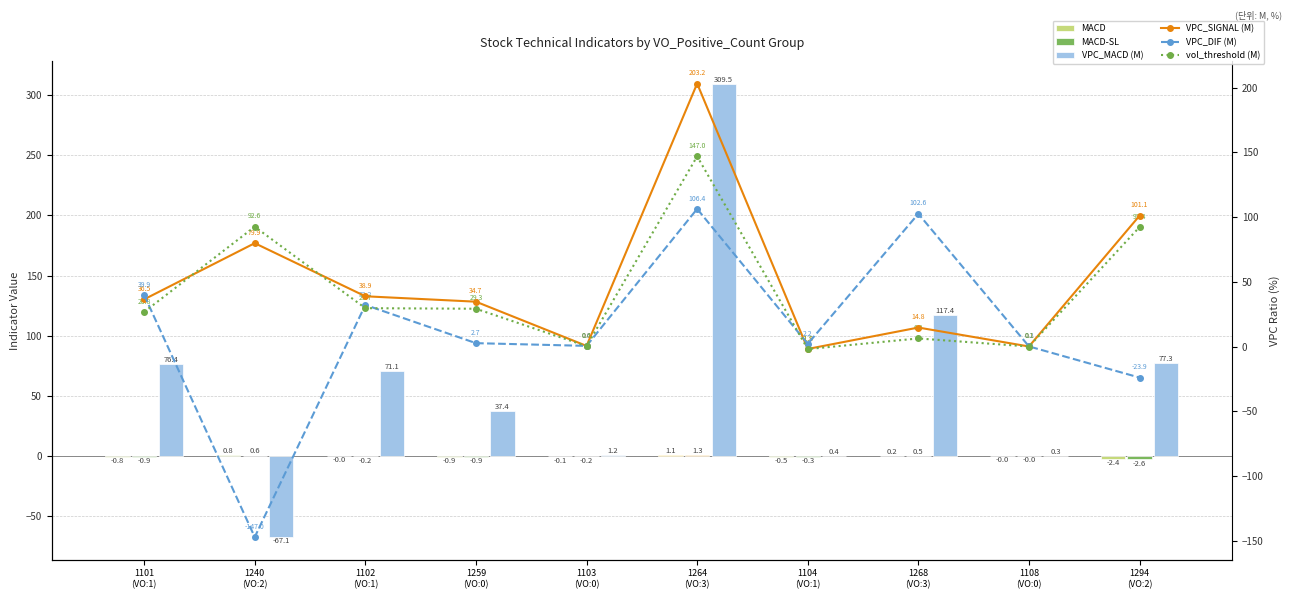

The VPC_SIGNAL (M) series shows -1.8 at 1104
(VO:1). True or false?

True